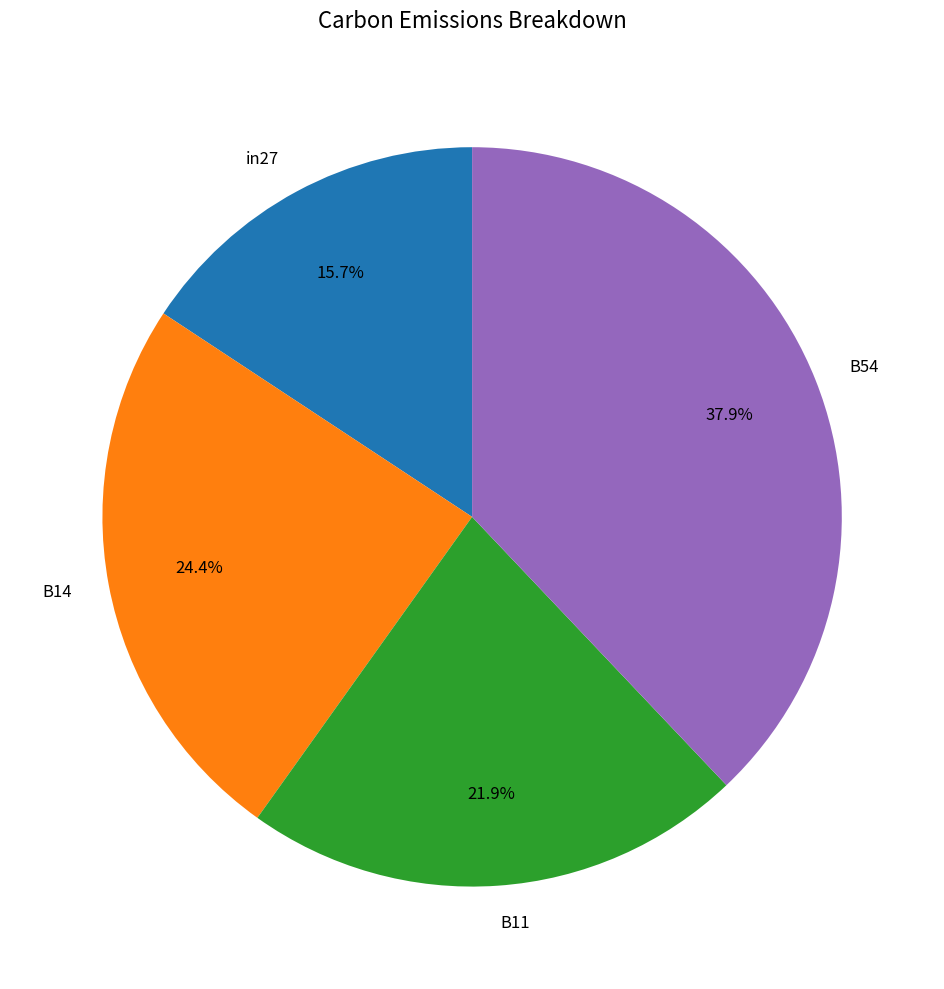

Which has a higher value, in27 or B11?

B11